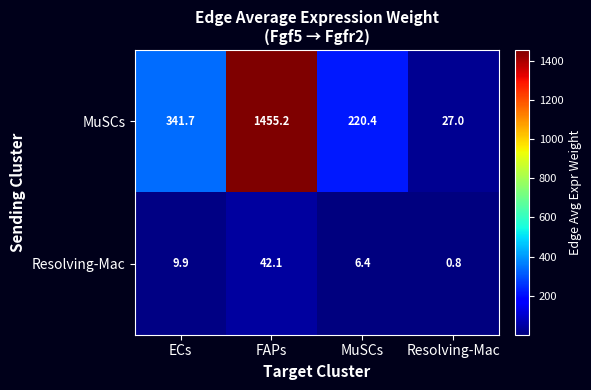

Reading left to right, extract all data points from this chart.

MuSCs: 341.7	1455.2	220.4	27.0
Resolving-Mac: 9.9	42.1	6.4	0.8